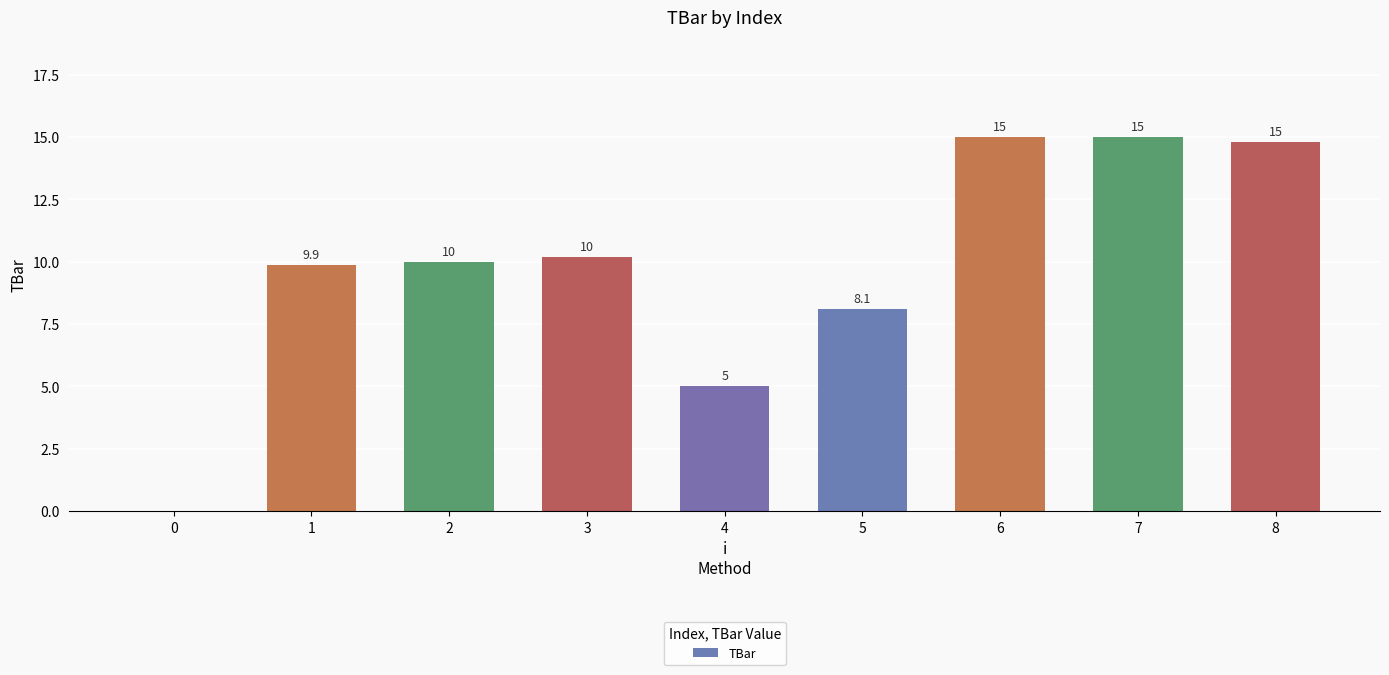

Approximately how many times larger is the value at 2 compared to 5?

1.2